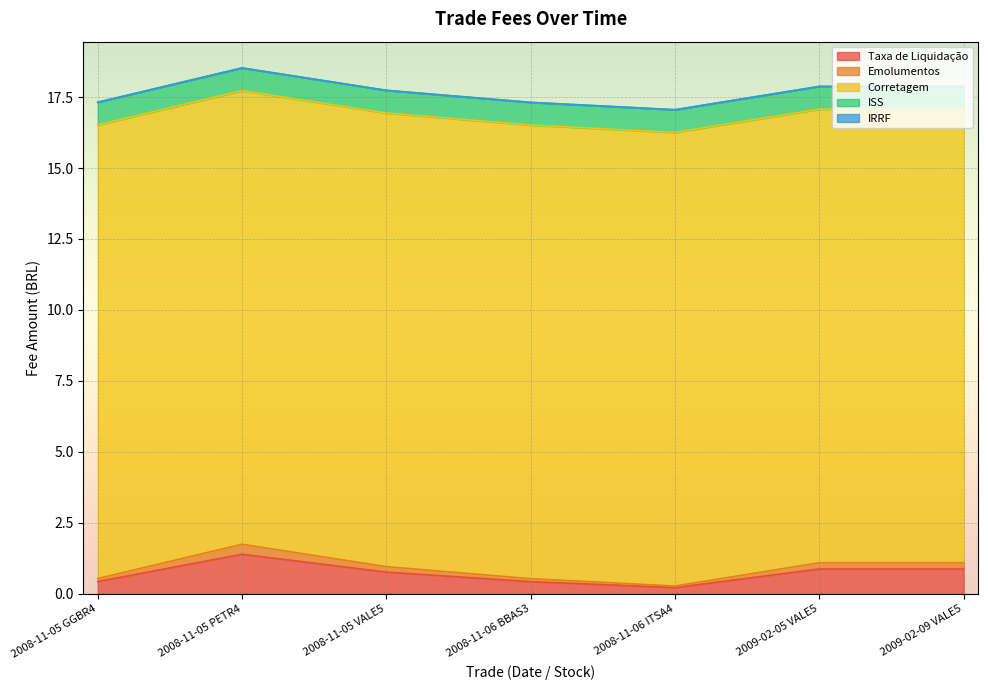

In Emolumentos, how many points are higher than both neighbors (excluding endpoints)?

1